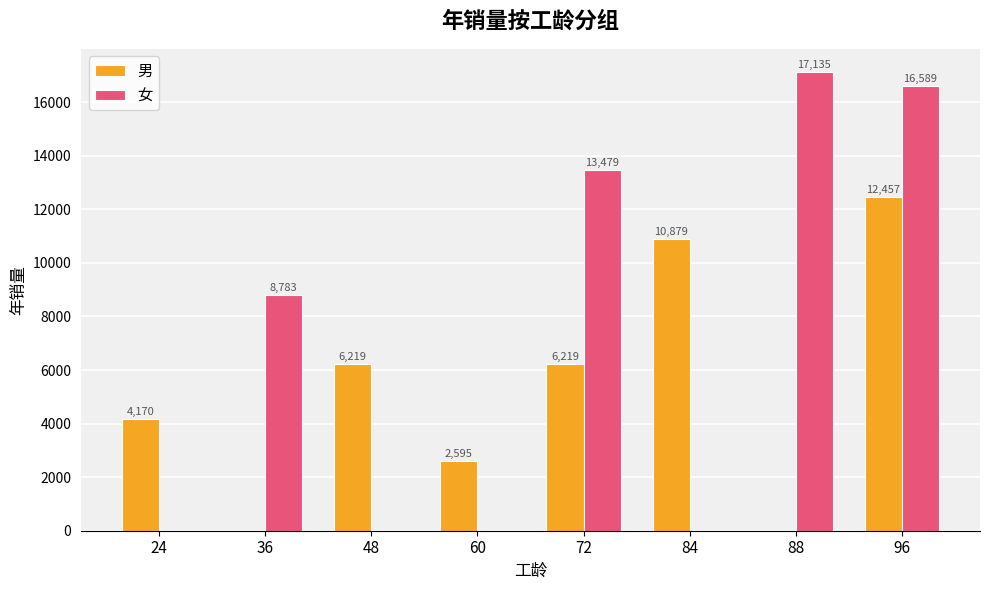

How many values in 男 are above zero?

6